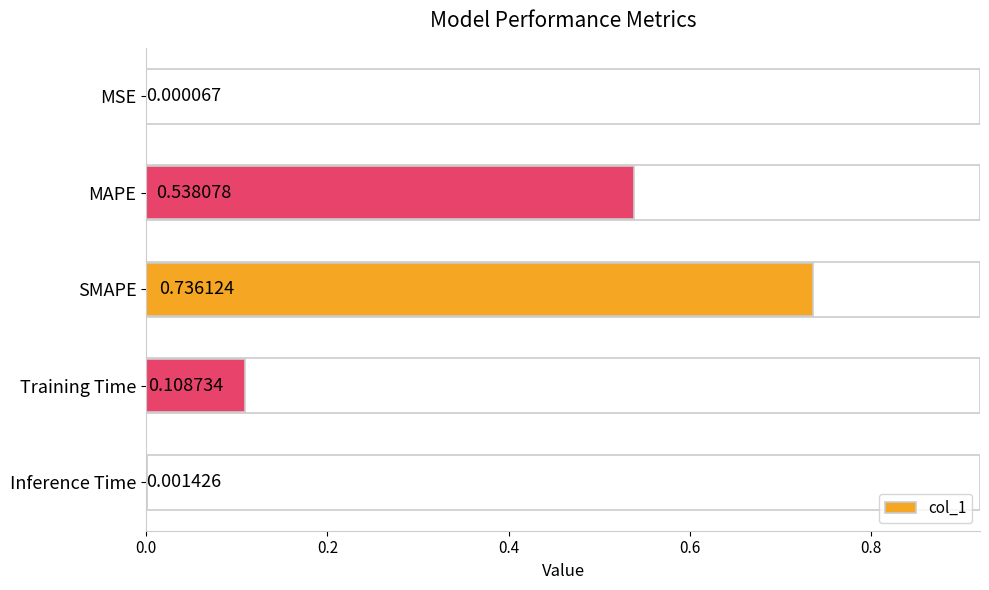

At which label is the value closest to 0?

MSE